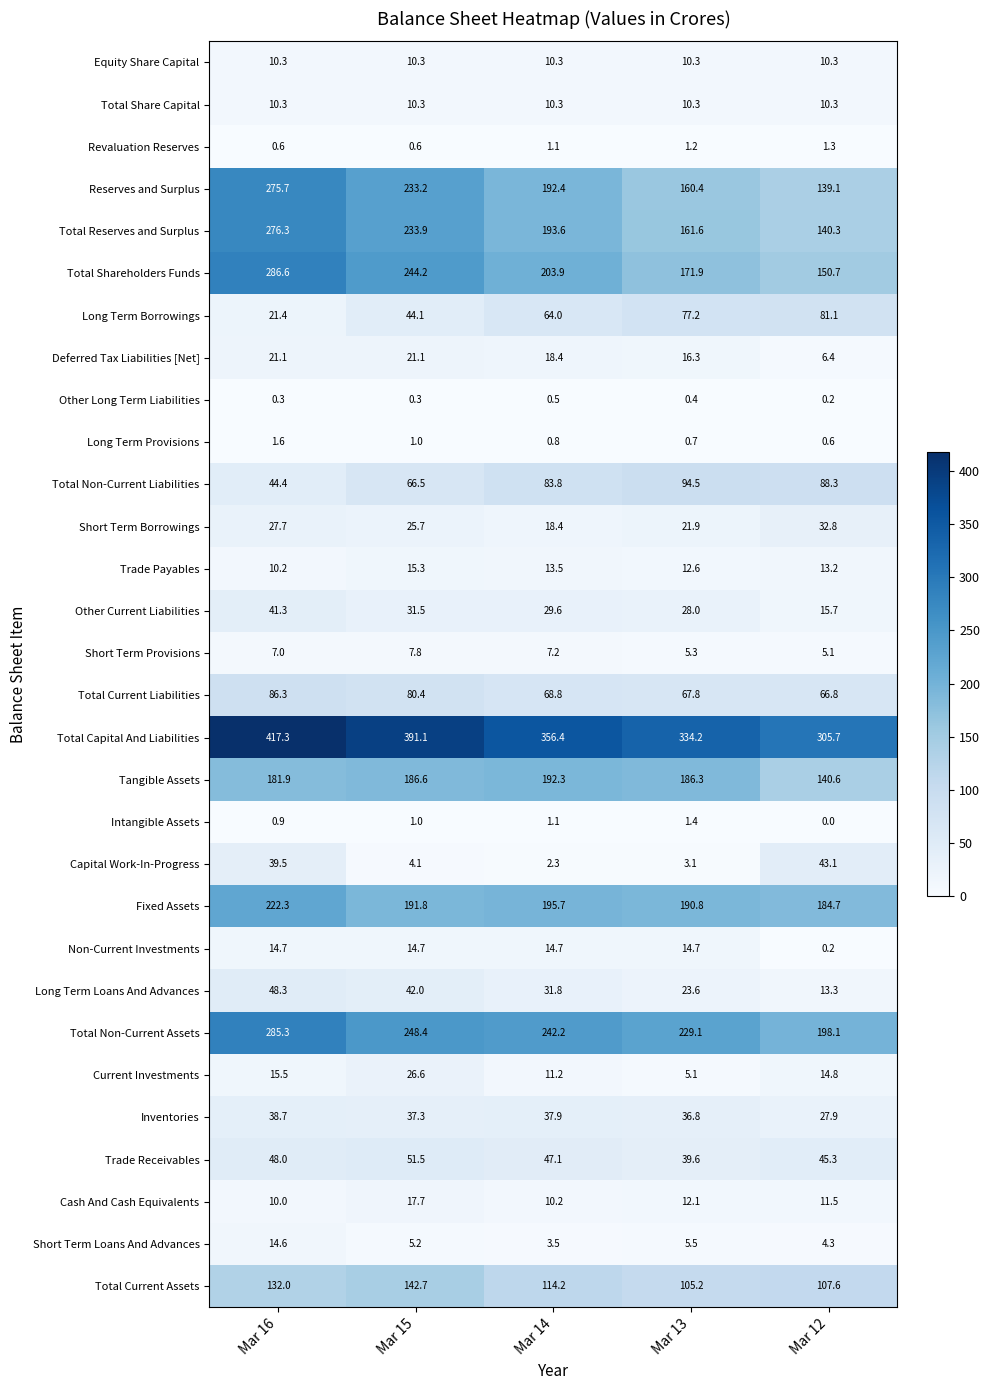

True or false: Other Current Liabilities has a value of 28.0 at Mar 13.

True